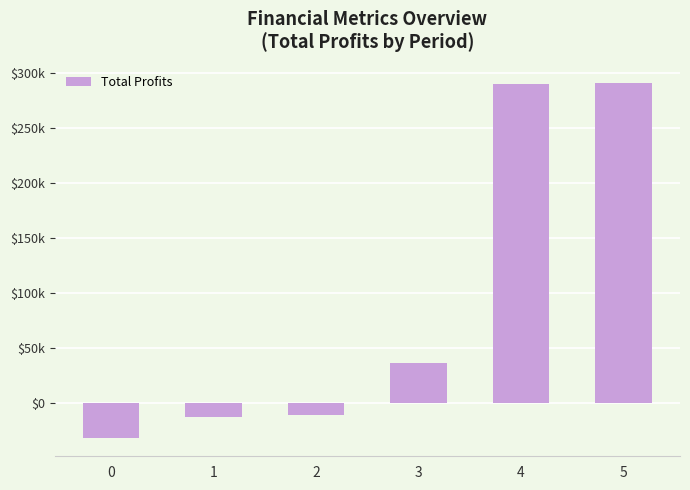

Are the bars horizontal?

No